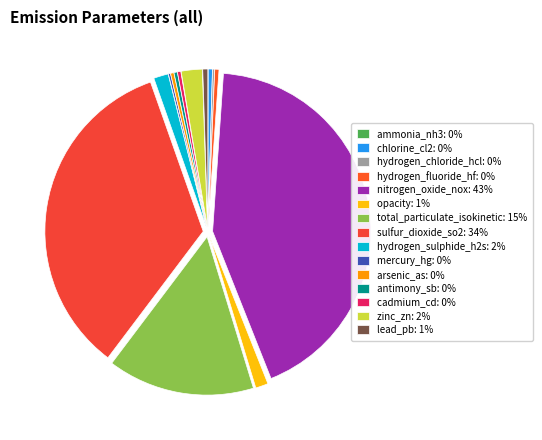

What is the change in value from chlorine_cl2 to zinc_zn?

+40.0